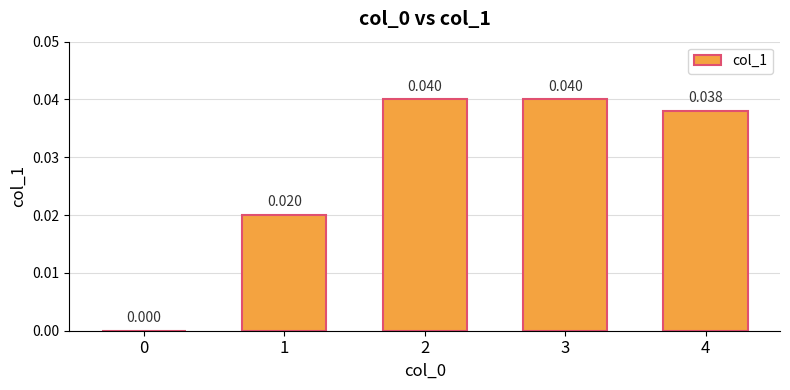

Is it true that the value at 3 is 0.0?

True